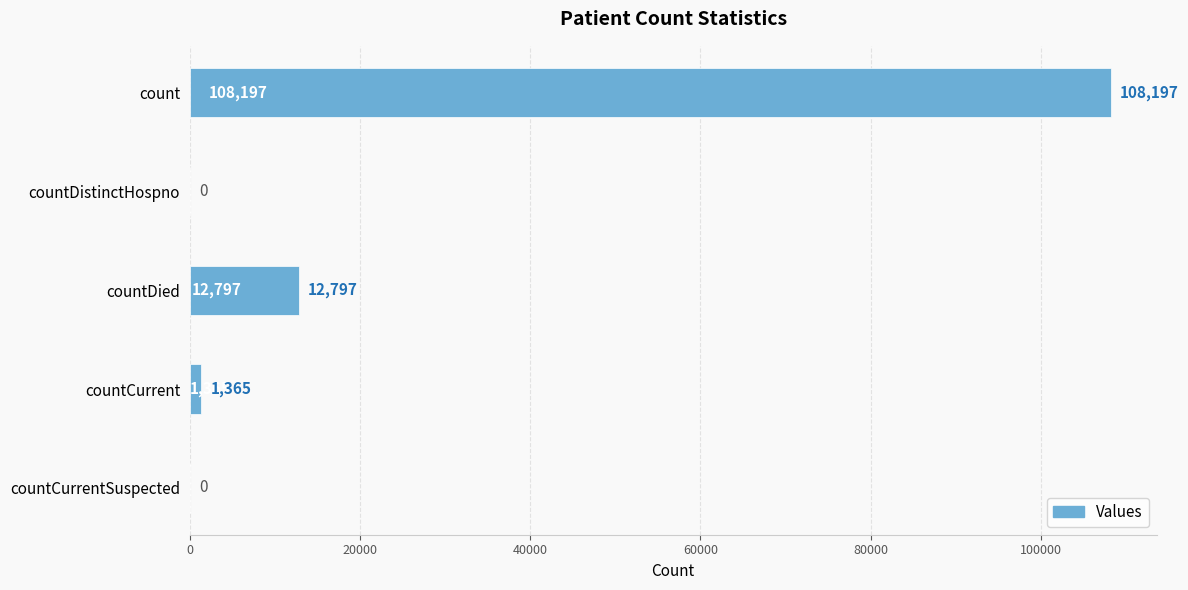

What is the sum of the values at countDied and countDistinctHospno?

12797